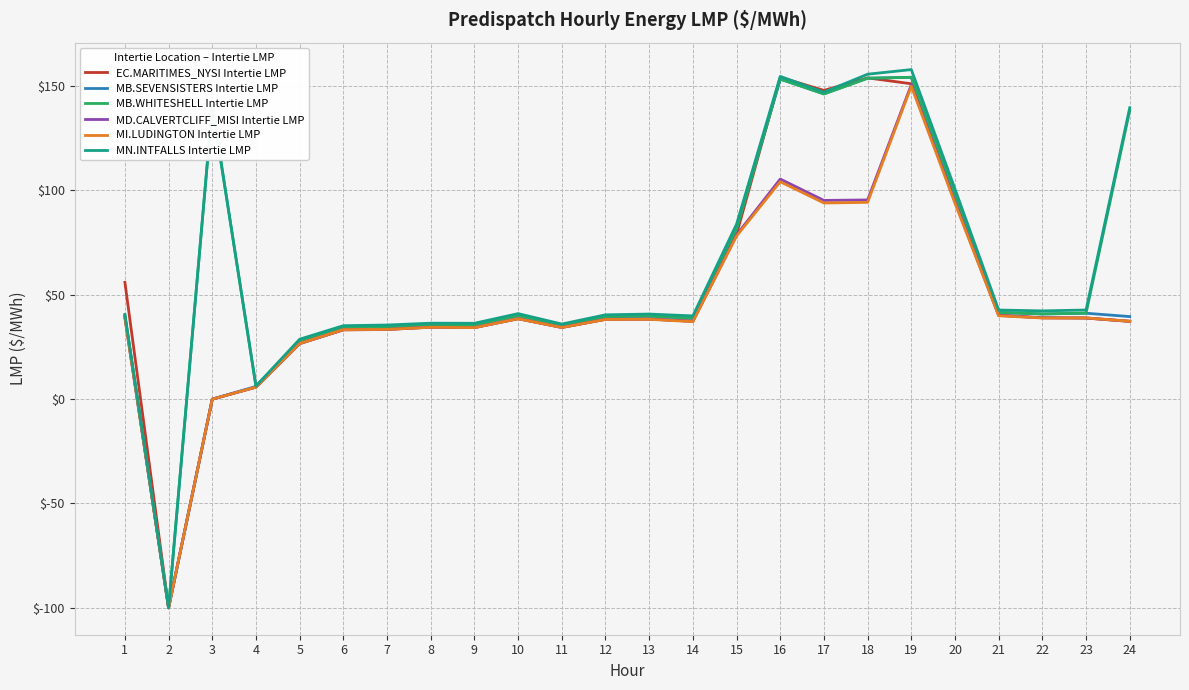

How many lines are shown in the chart?

6